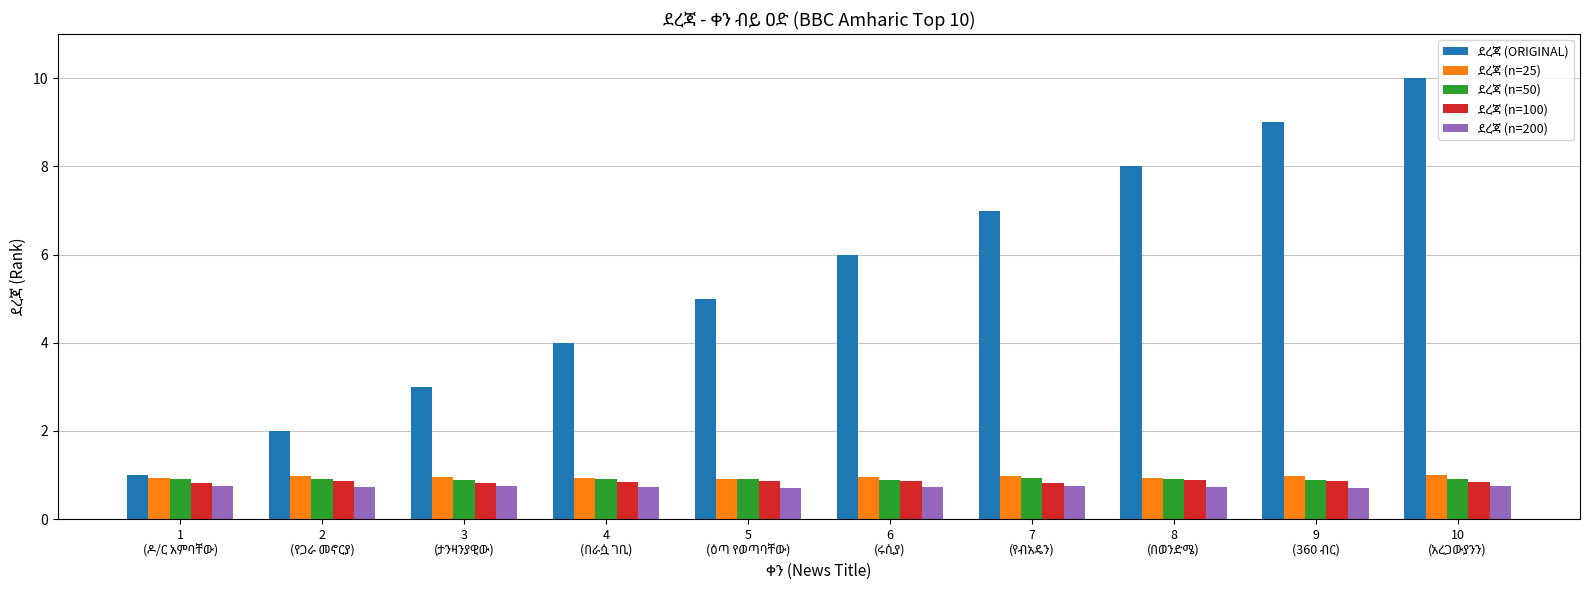

What is the maximum value shown in the chart?

10.0